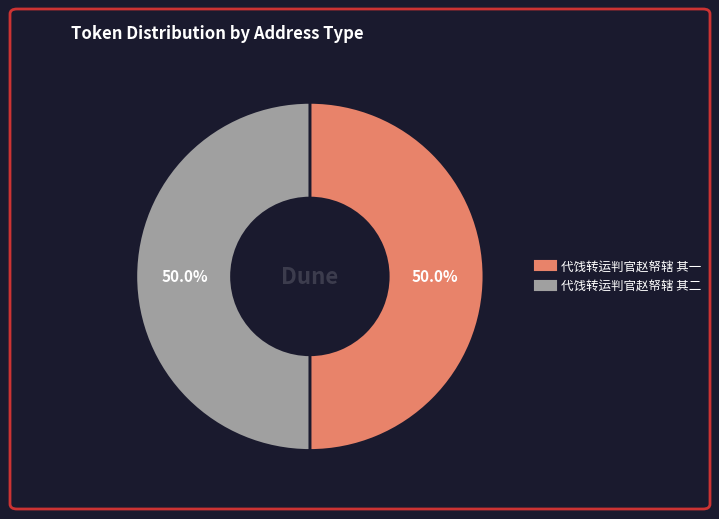

Approximately how many times larger is the value at 代饯转运判官赵帑辖 其一 compared to 代饯转运判官赵帑辖 其二?

1.0